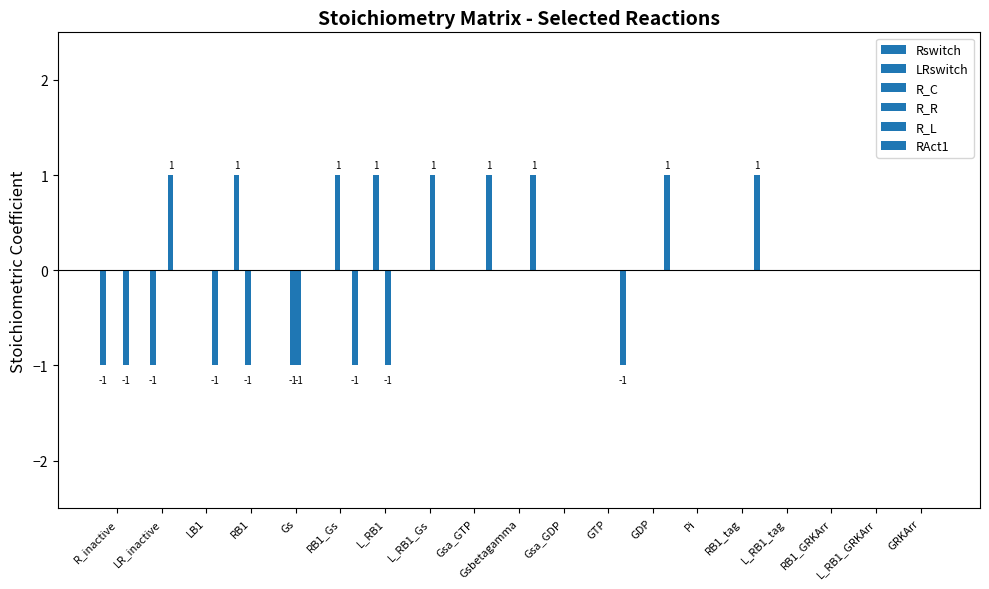

Reading left to right, what are all the values shown in this chart?

Rswitch: -1	0	0	1	0	0	0	0	0	0	0	0	0	0	0	0	0	0	0
LRswitch: 0	-1	0	0	0	0	1	0	0	0	0	0	0	0	0	0	0	0	0
R_C: 0	0	0	-1	-1	1	0	0	0	0	0	0	0	0	0	0	0	0	0
R_R: 0	0	0	0	-1	0	-1	1	0	0	0	0	0	0	0	0	0	0	0
R_L: -1	1	-1	0	0	0	0	0	0	0	0	0	0	0	0	0	0	0	0
RAct1: 0	0	0	0	0	-1	0	0	1	1	0	-1	1	0	1	0	0	0	0